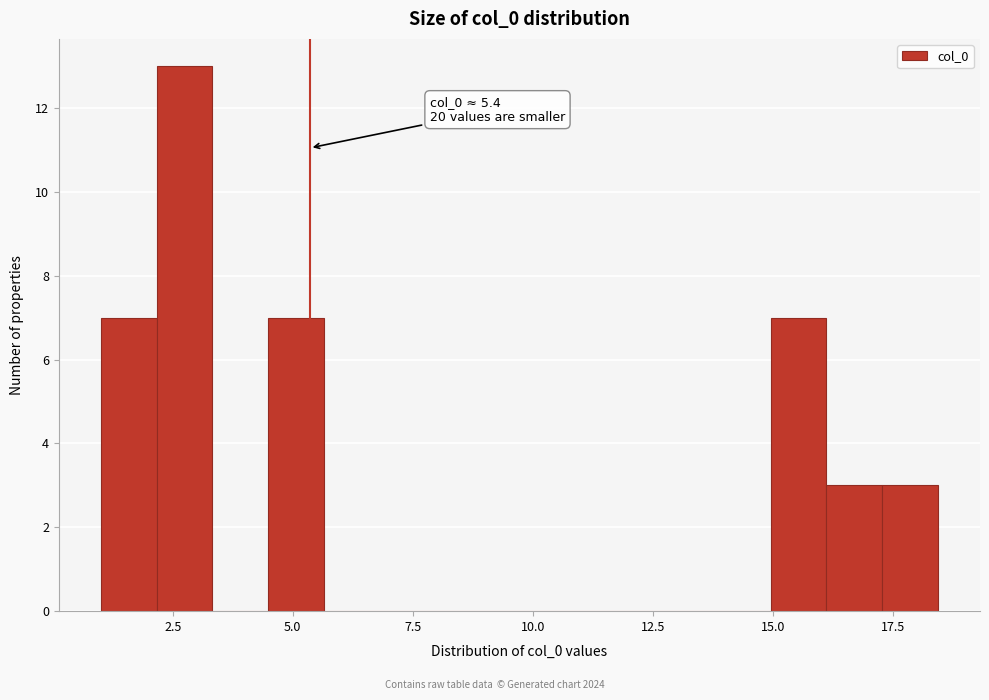

Read against the x-axis, roughly where is the centre of the tallest bar?

2.5